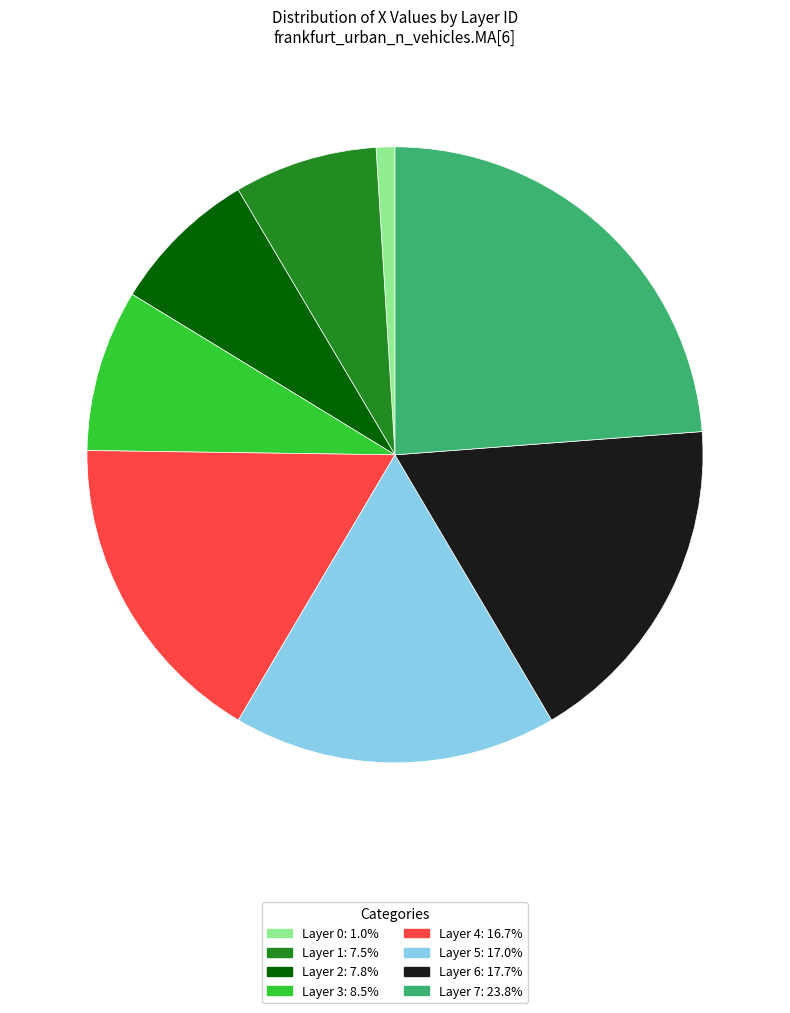

Is Layer 3: 8.5% the majority of the pie?

No